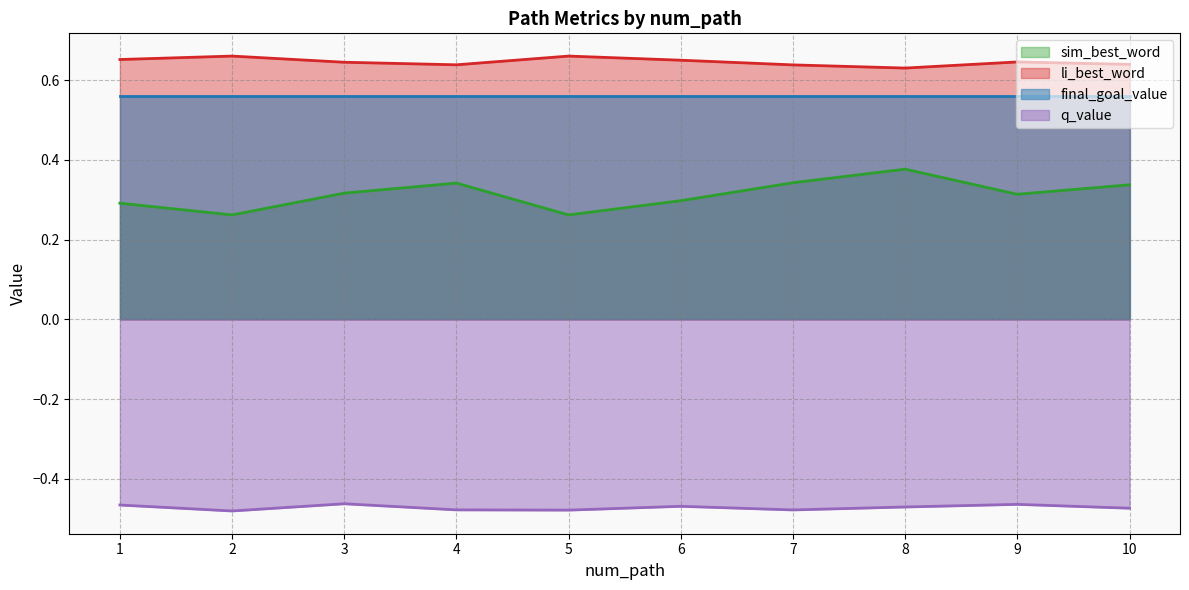

Rank the series at 7 from highest to lowest value.

li_best_word, final_goal_value, sim_best_word, q_value